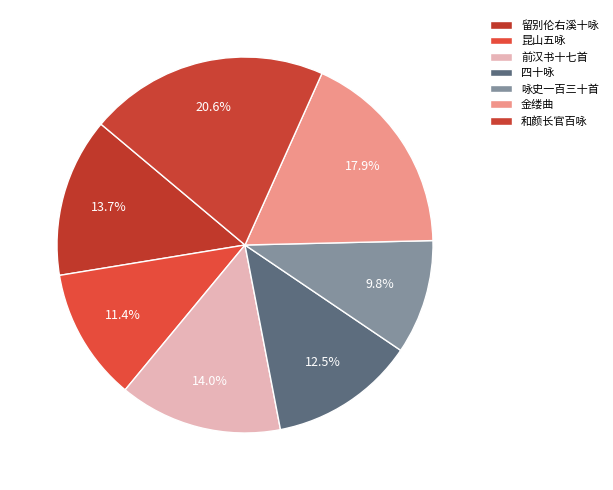

How many segments does this pie chart have?

7